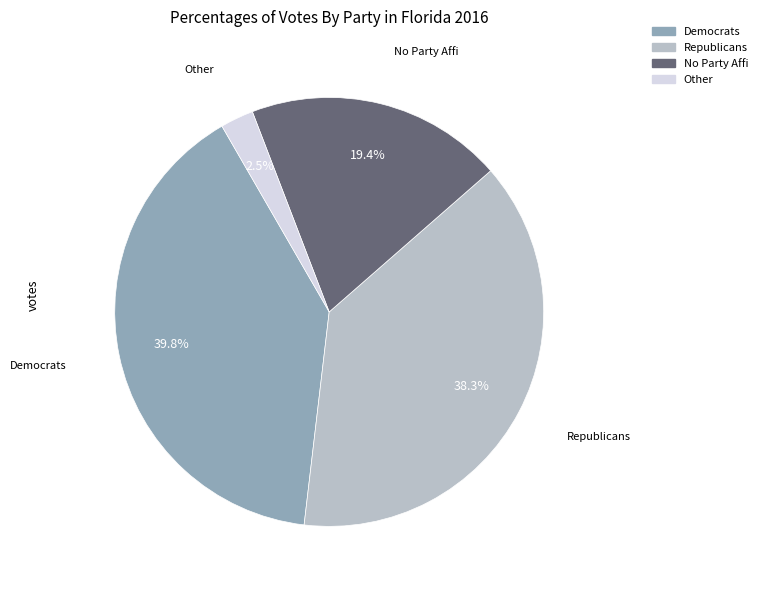

How much of the chart is everything except Other?

97.5%